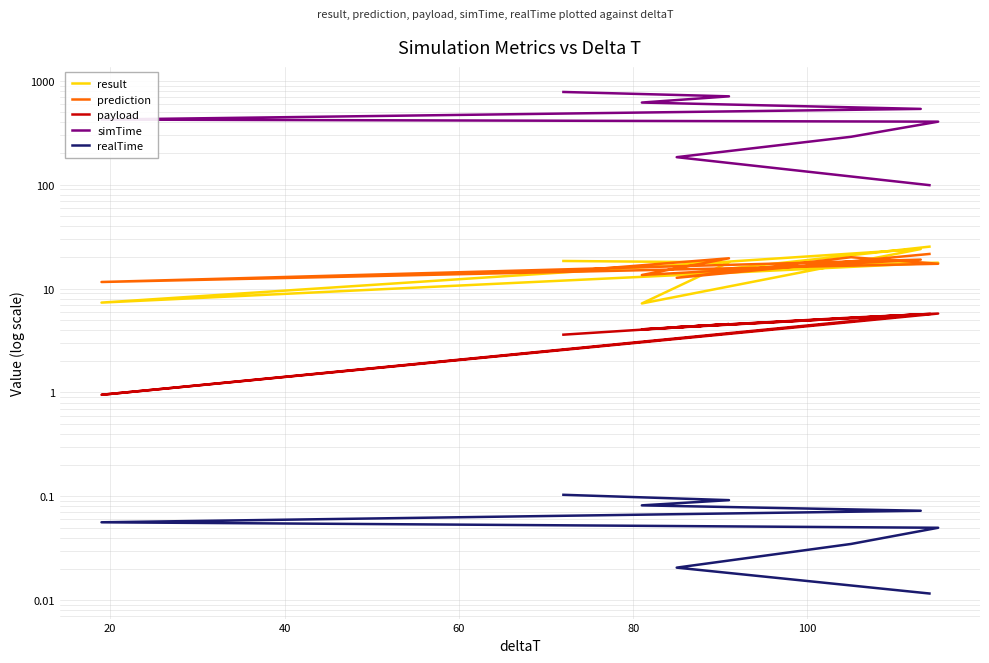

At how many categories does at least one series exceed 150?

8